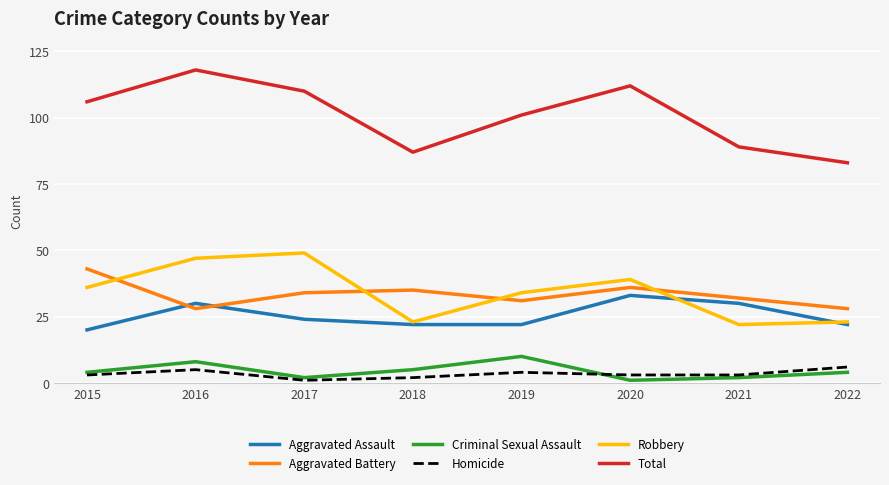

What is the sum of the Homicide values at 2017 and 2021?

4